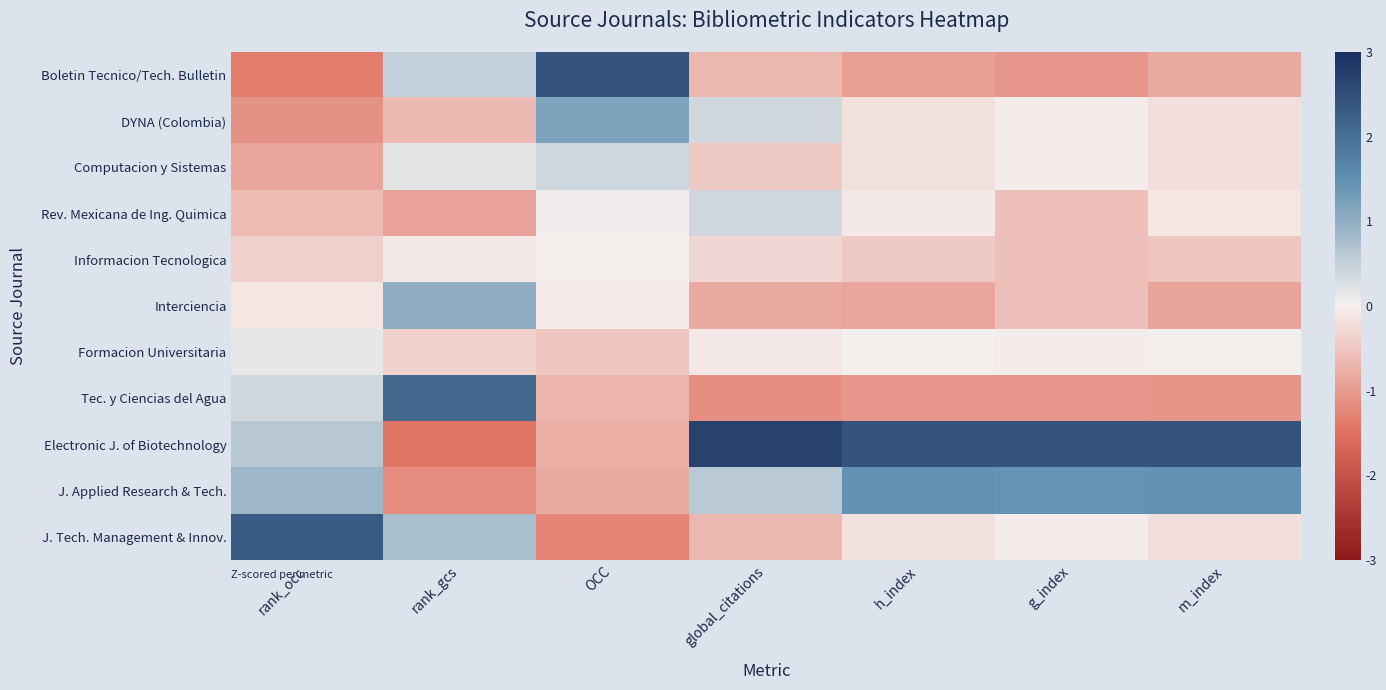

Reading left to right, what are all the values shown in this chart?

Boletin Tecnico/Tech. Bulletin: rank_occ=-1.3	rank_gcs=0.5	OCC=2.4	global_citations=-0.6	h_index=-0.9	g_index=-1.0	m_index=-0.8
DYNA (Colombia): rank_occ=-1.1	rank_gcs=-0.6	OCC=1.2	global_citations=0.4	h_index=-0.2	g_index=-0.0	m_index=-0.2
Computacion y Sistemas: rank_occ=-0.8	rank_gcs=0.2	OCC=0.4	global_citations=-0.4	h_index=-0.2	g_index=-0.0	m_index=-0.2
Rev. Mexicana de Ing. Quimica: rank_occ=-0.6	rank_gcs=-0.9	OCC=0.0	global_citations=0.4	h_index=-0.1	g_index=-0.5	m_index=-0.1
Informacion Tecnologica: rank_occ=-0.4	rank_gcs=-0.1	OCC=-0.0	global_citations=-0.3	h_index=-0.5	g_index=-0.5	m_index=-0.5
Interciencia: rank_occ=-0.1	rank_gcs=1.0	OCC=-0.0	global_citations=-0.8	h_index=-0.8	g_index=-0.5	m_index=-0.9
Formacion Universitaria: rank_occ=0.1	rank_gcs=-0.3	OCC=-0.5	global_citations=-0.1	h_index=0.0	g_index=-0.0	m_index=0.0
Tec. y Ciencias del Agua: rank_occ=0.4	rank_gcs=2.1	OCC=-0.7	global_citations=-1.1	h_index=-1.0	g_index=-1.0	m_index=-1.1
Electronic J. of Biotechnology: rank_occ=0.6	rank_gcs=-1.4	OCC=-0.8	global_citations=2.7	h_index=2.4	g_index=2.4	m_index=2.4
J. Applied Research & Tech.: rank_occ=0.9	rank_gcs=-1.2	OCC=-0.8	global_citations=0.6	h_index=1.5	g_index=1.4	m_index=1.5
J. Tech. Management & Innov.: rank_occ=2.3	rank_gcs=0.7	OCC=-1.3	global_citations=-0.6	h_index=-0.2	g_index=-0.0	m_index=-0.2